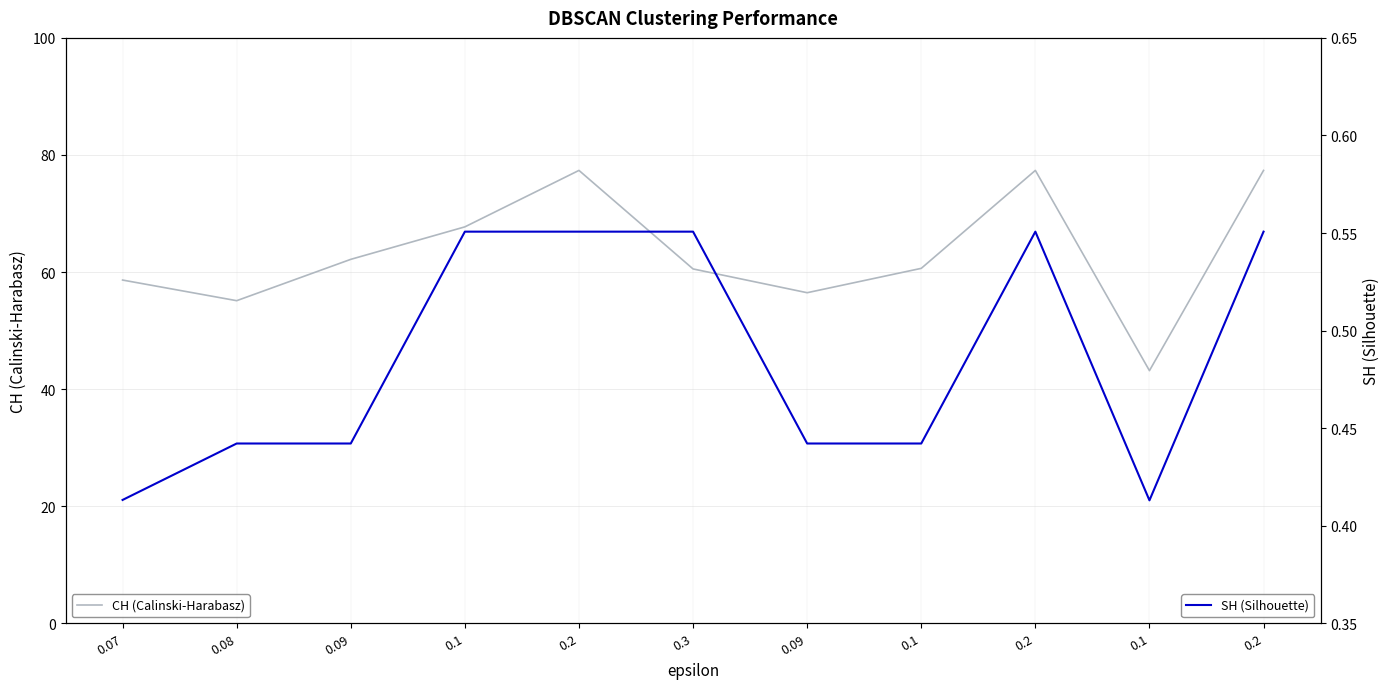

Is it true that CH (Calinski-Harabasz) equals 20.3 at 0.07?

False